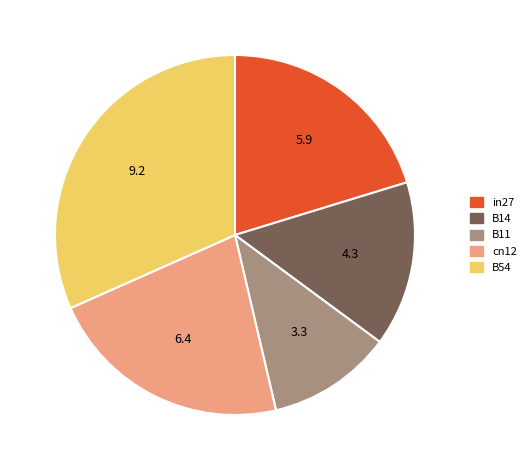

Is it true that B11 is 17% of the pie?

False